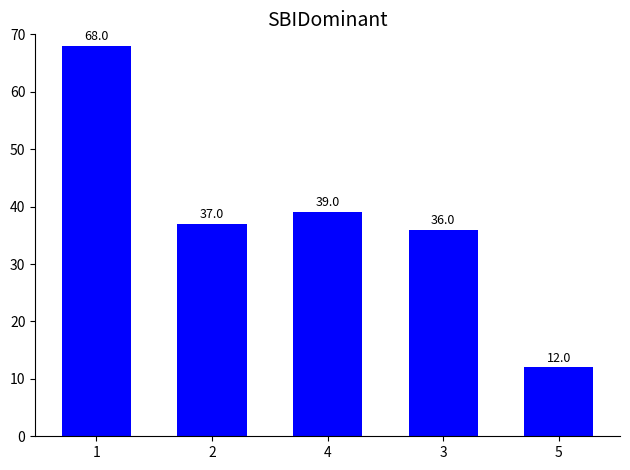

How many categories are shown in the chart?

5